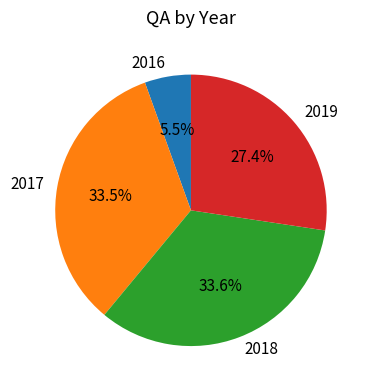

What percentage do 2017 and 2019 together represent?

60.9%